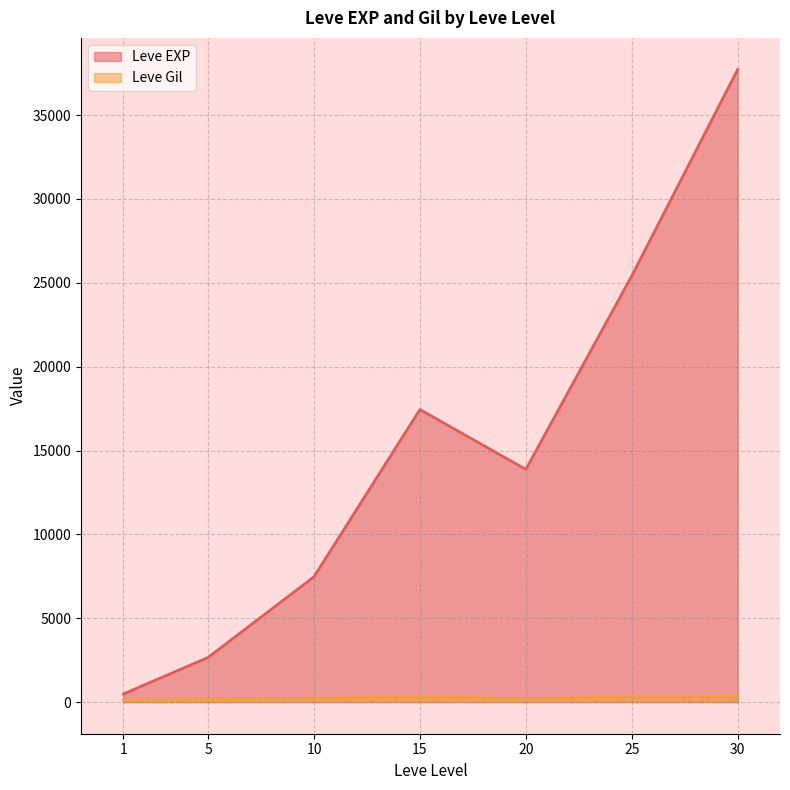

Does the chart have visible grid lines?

Yes